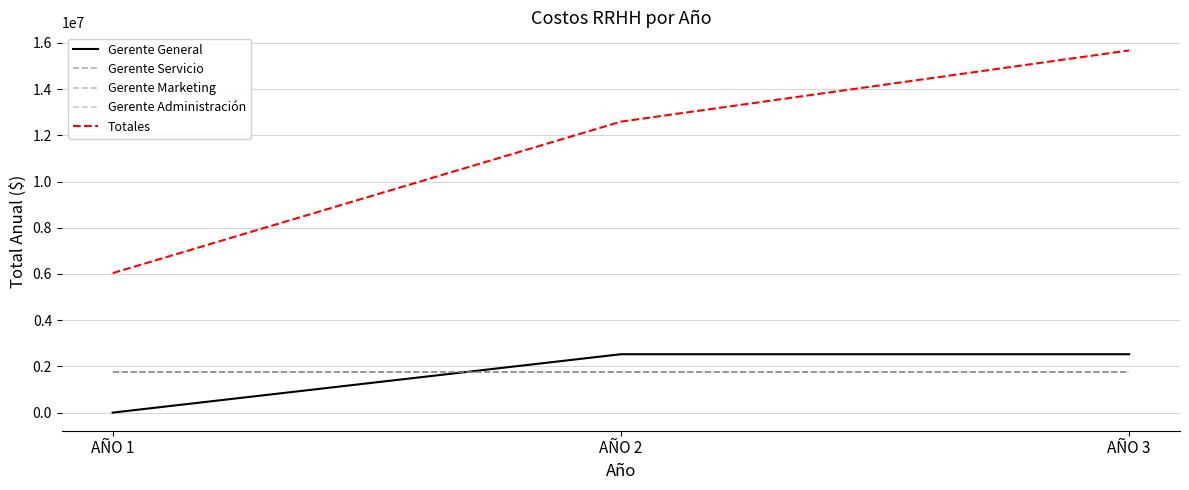

Does the chart display data point markers on the line(s)?

No